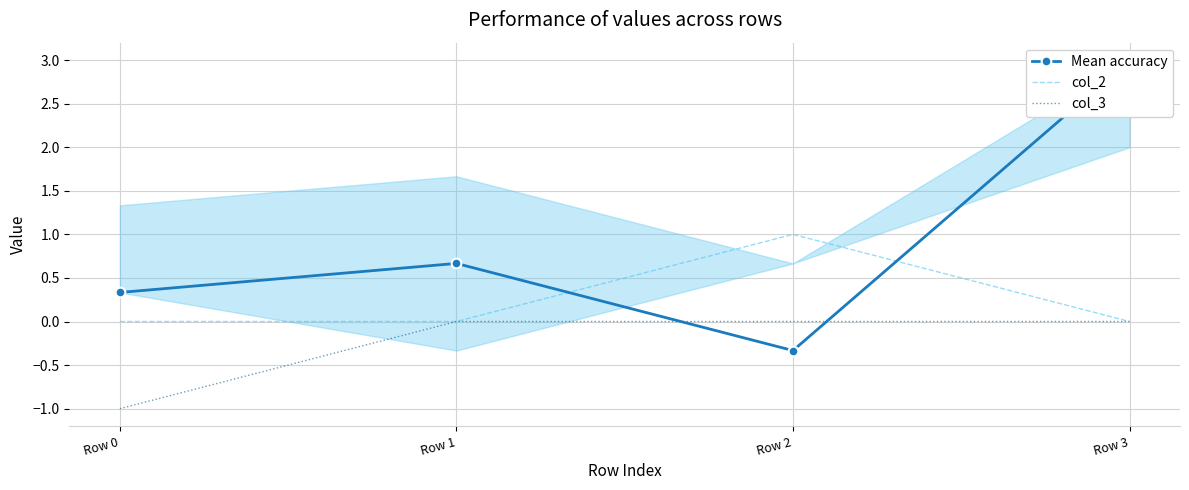

The col_3 series shows 0.0 at Row 2. True or false?

True